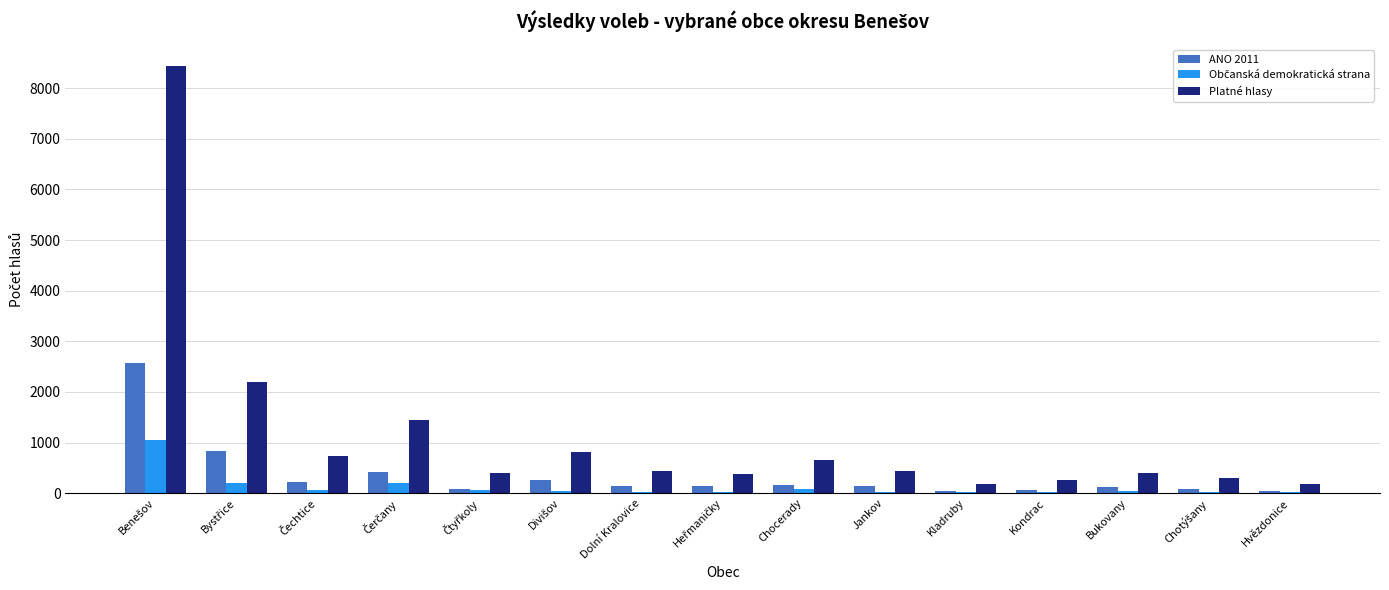

Which series has the largest range (max minus min)?

Platné hlasy